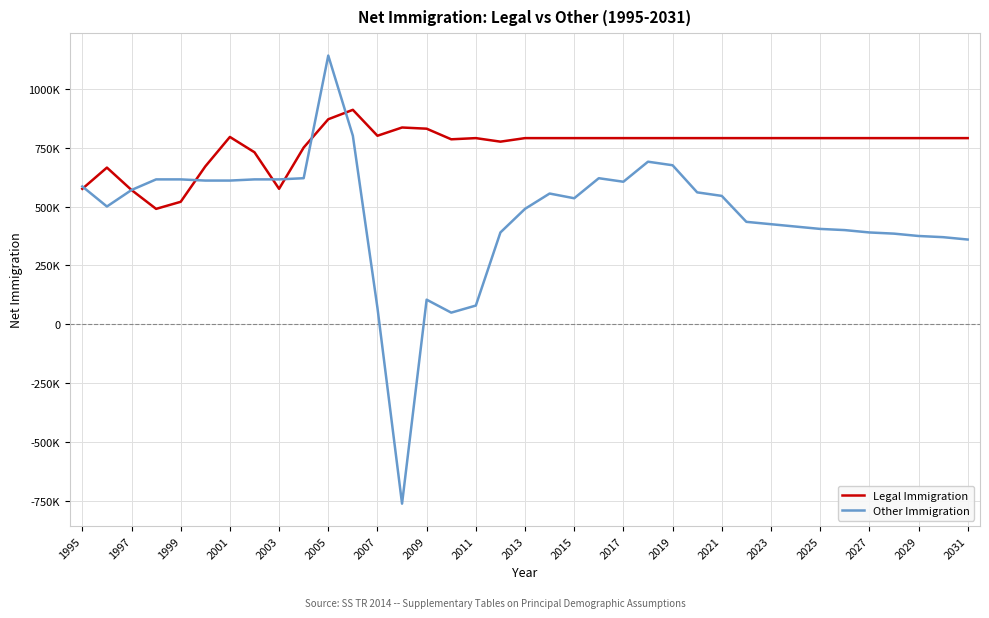

Is this an area chart (filled region under the line)?

No